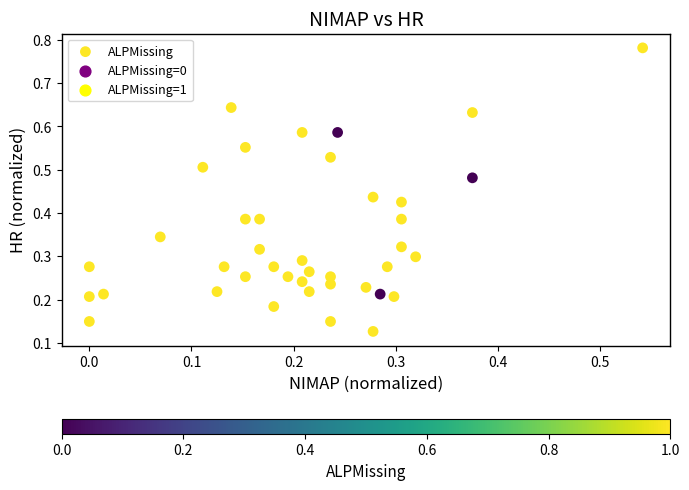

What is the range of Y values (max minus min)?

0.7